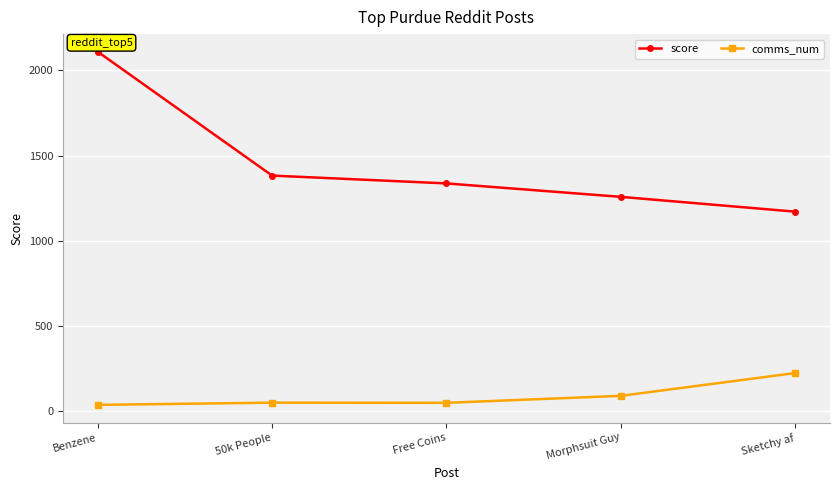

True or false: comms_num and score intersect in this chart.

False